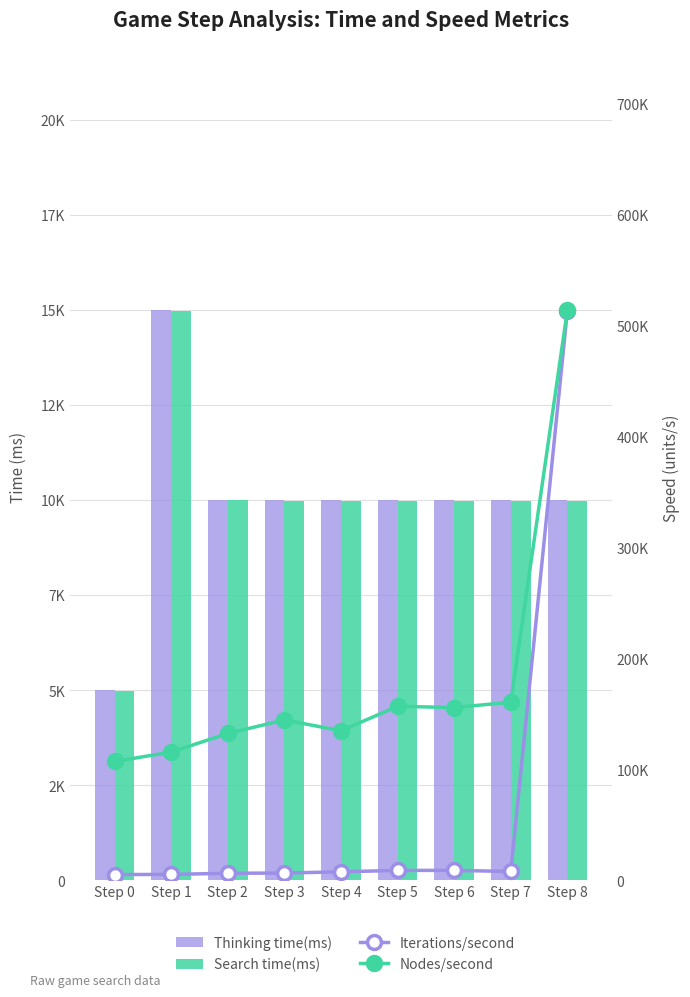

What is the total value across all series at Step 6?

184242.2